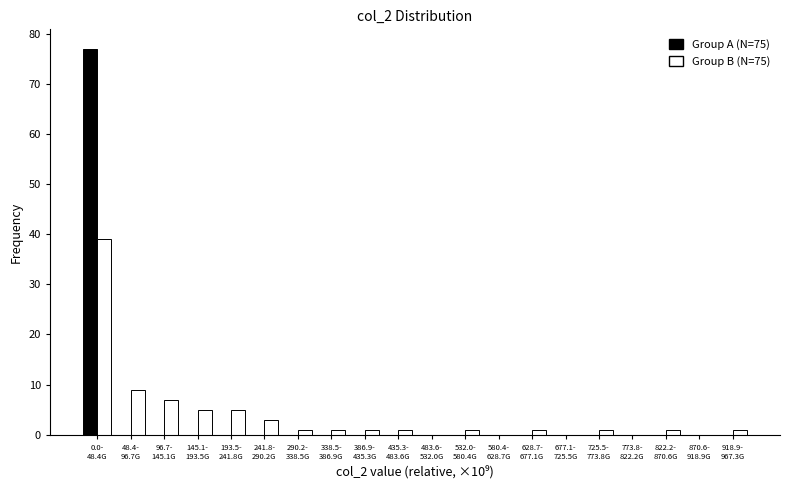

What is the sum of all Group B (N=75) values?

77